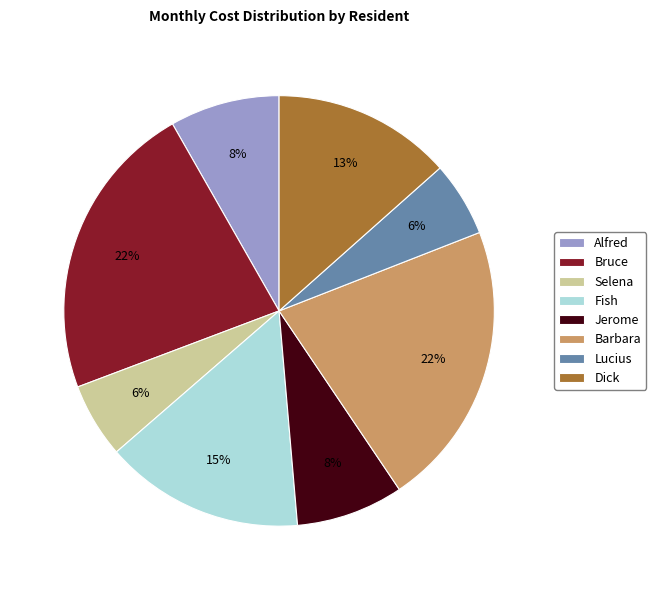

To the nearest percent, what is the combined percentage of Dick and Lucius?

19%